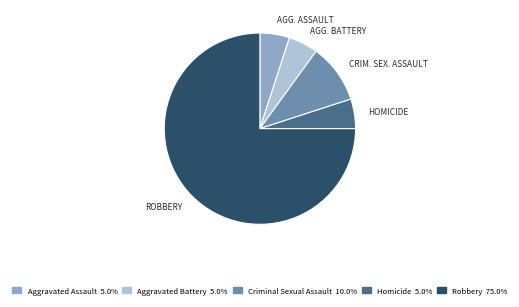

Approximately how many times larger is the value at Criminal Sexual Assault compared to Homicide?

2.0